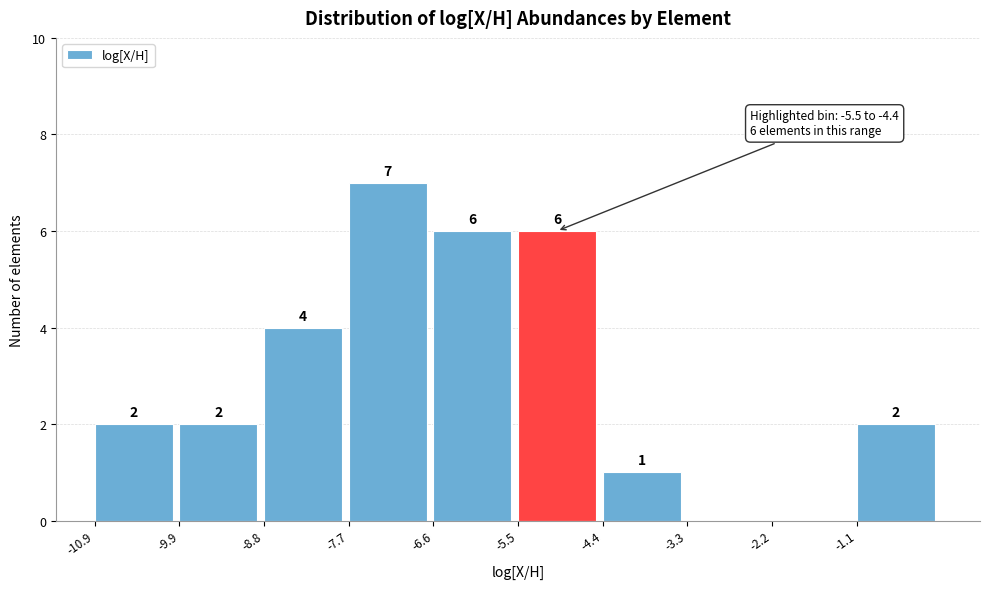

Which range on the x-axis has the tallest bar?

-7.6 to -6.6